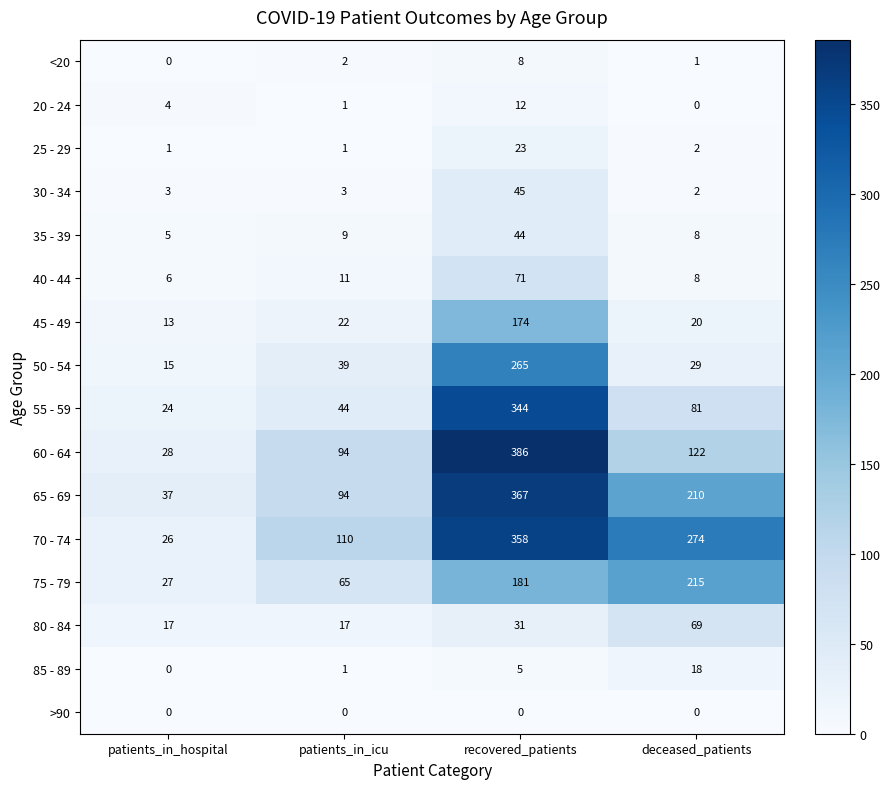

Is it true that 65 - 69 equals 50 at patients_in_hospital?

False